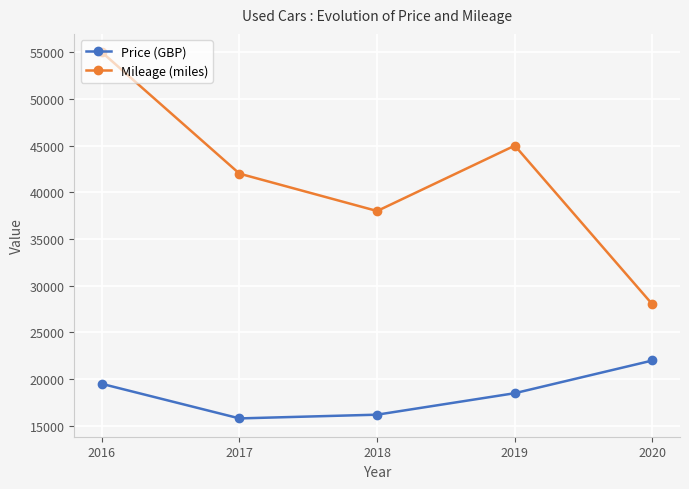

Read the Mileage (miles) value at 2017.

42000